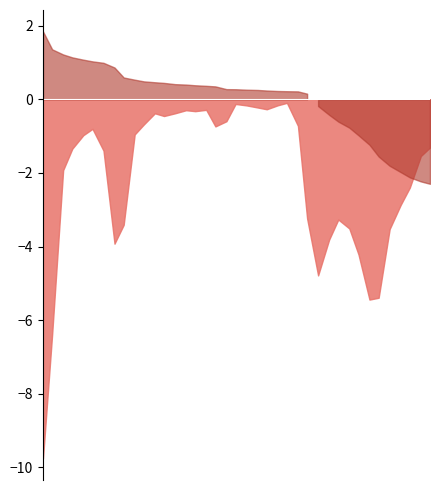

How many lines are shown in the chart?

1